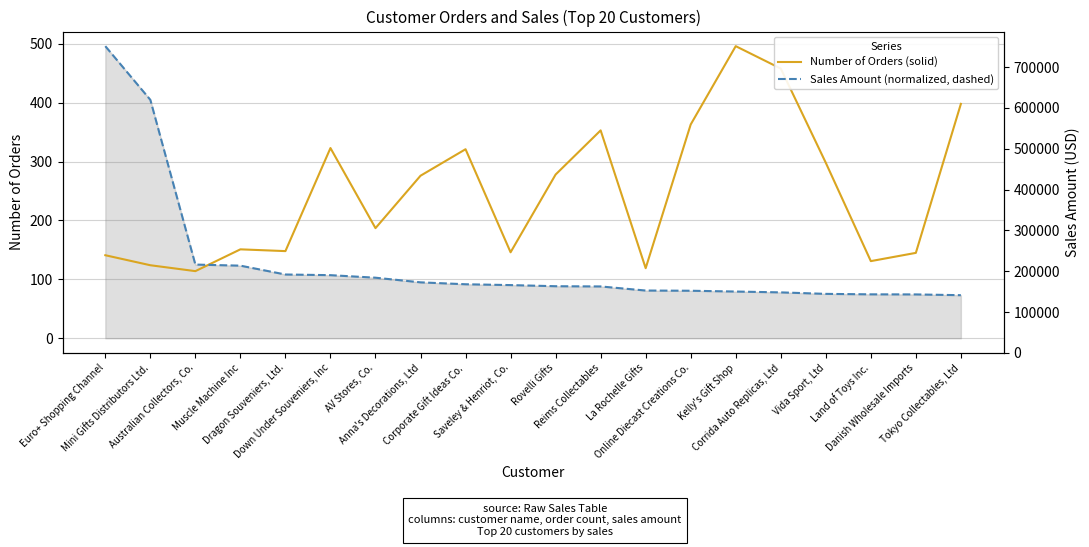

The Sales Amount (normalized, dashed) series shows 761.1 at Euro+ Shopping Channel. True or false?

False